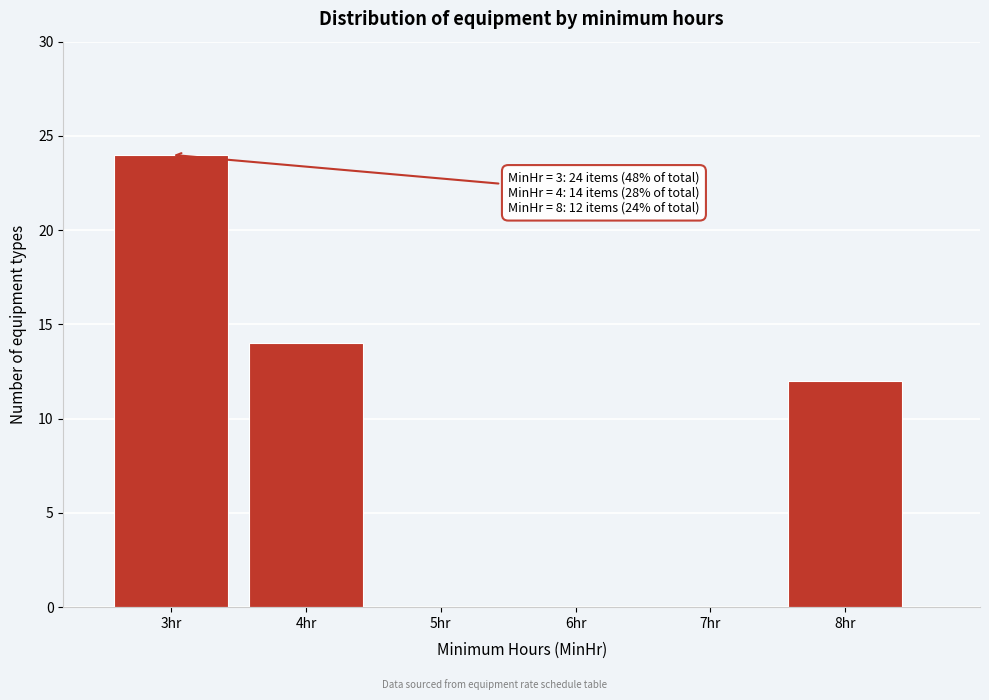

Which range on the x-axis has the tallest bar?

2.5 to 3.5